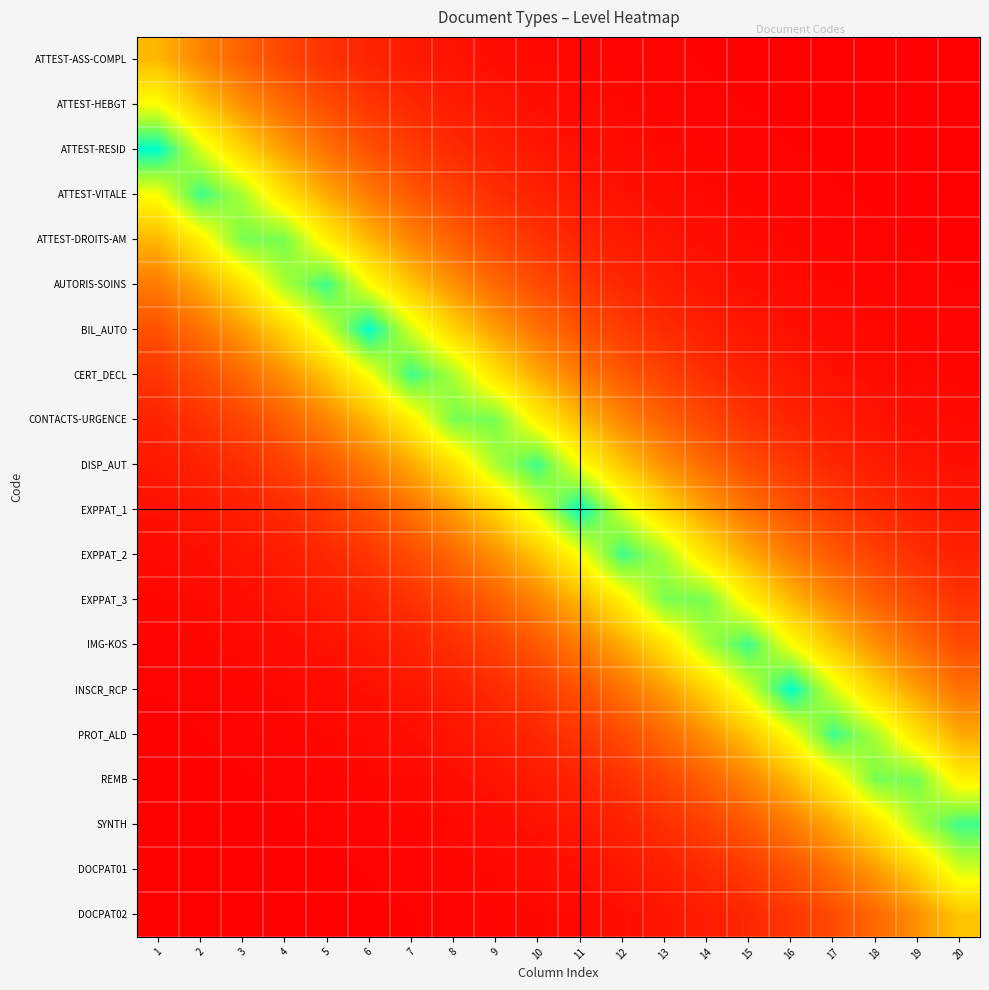

Count the number of data series in this chart.

20